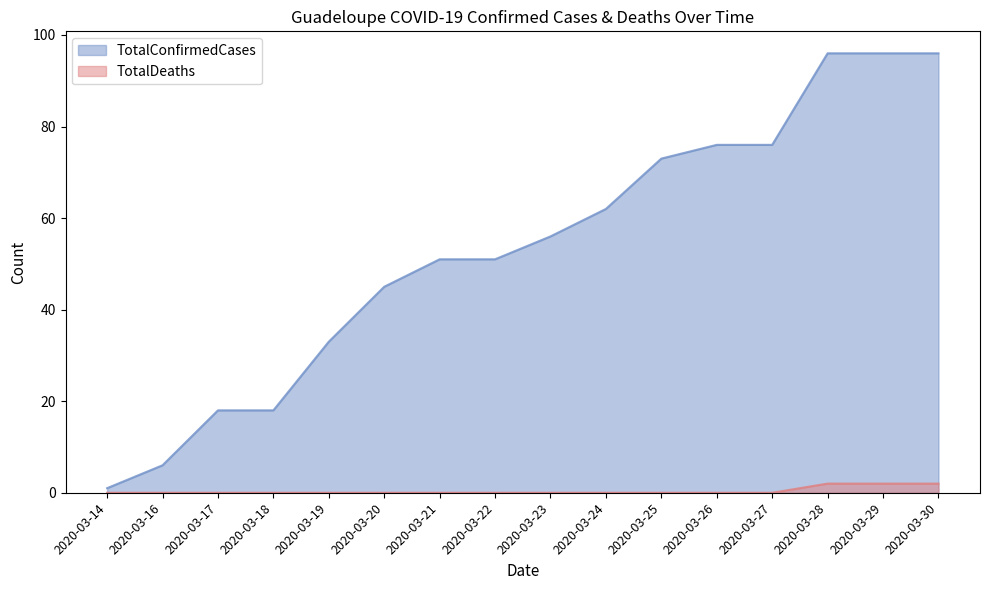

What is the difference between the highest and lowest values at 2020-03-22?

51